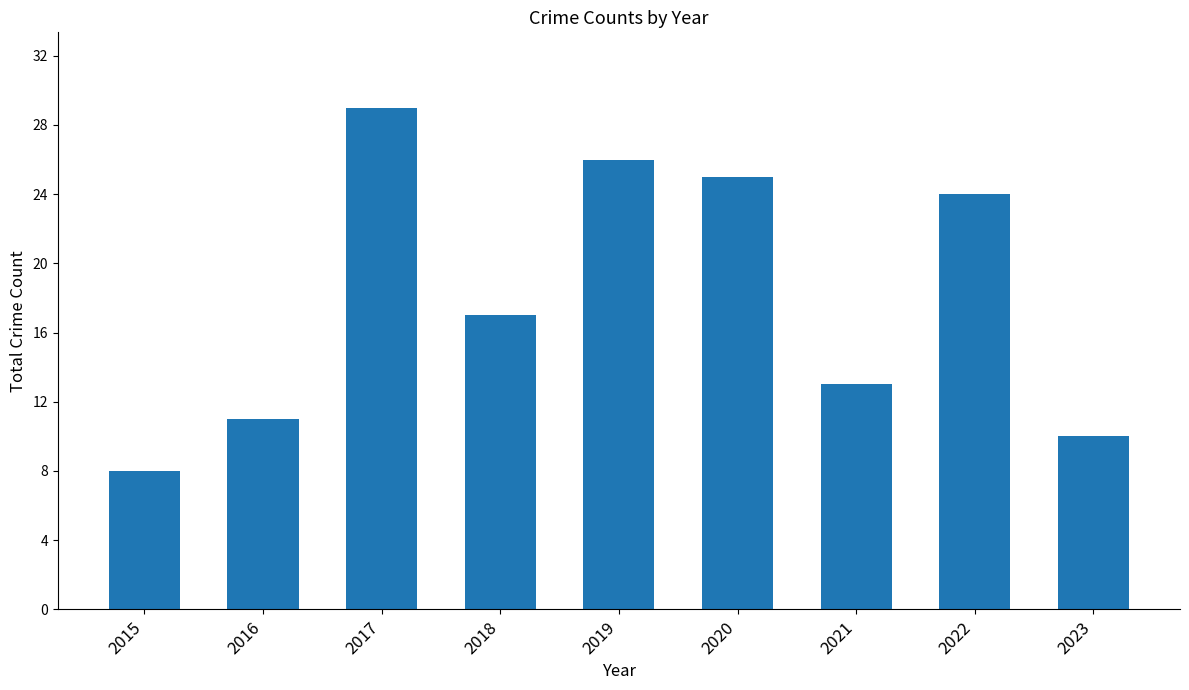

What is the value of the 3rd bar from the left?

29